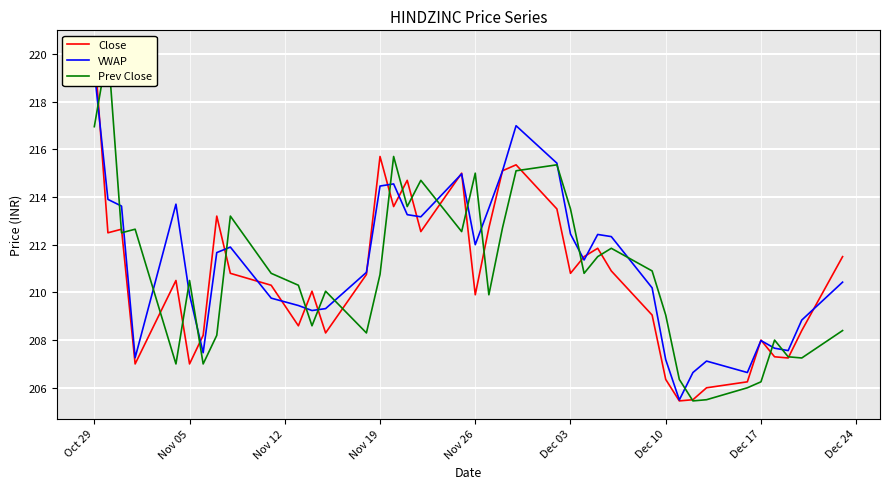

True or false: VWAP has a value of 128.2 at Oct 29.

False